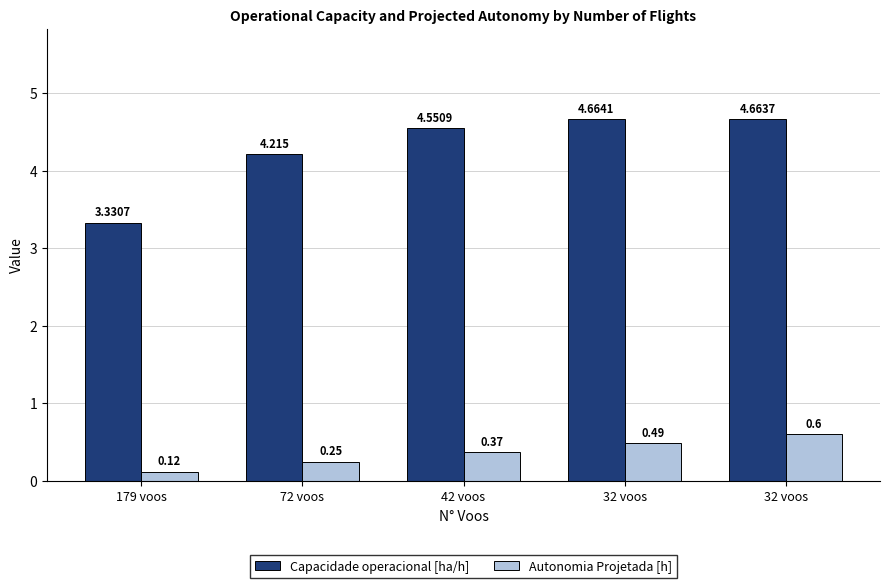

Which category has the lowest value in the Autonomia Projetada [h] series?

179 voos